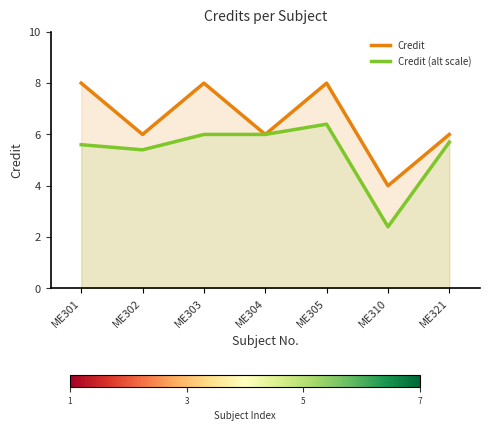

True or false: Credit and Credit (alt scale) cross at least once.

False